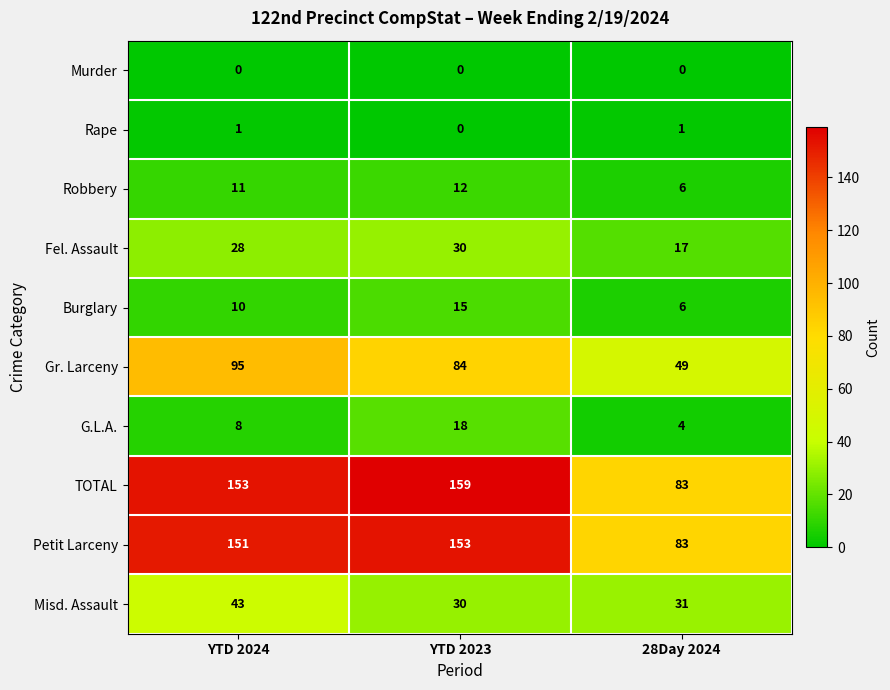

How many data points in Fel. Assault are less than 28?

1